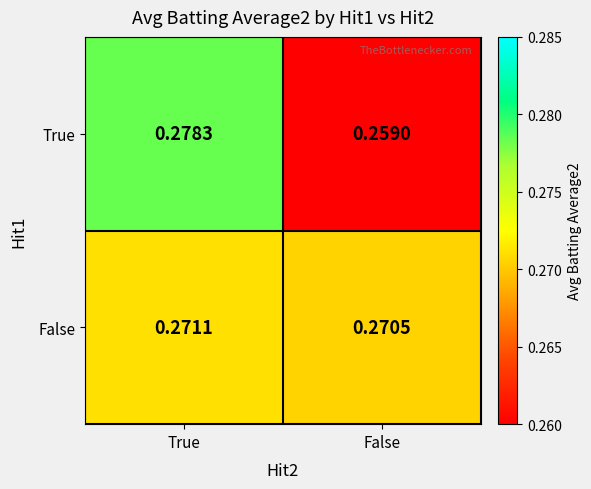

List the series in order of their peak value, highest first.

True, False